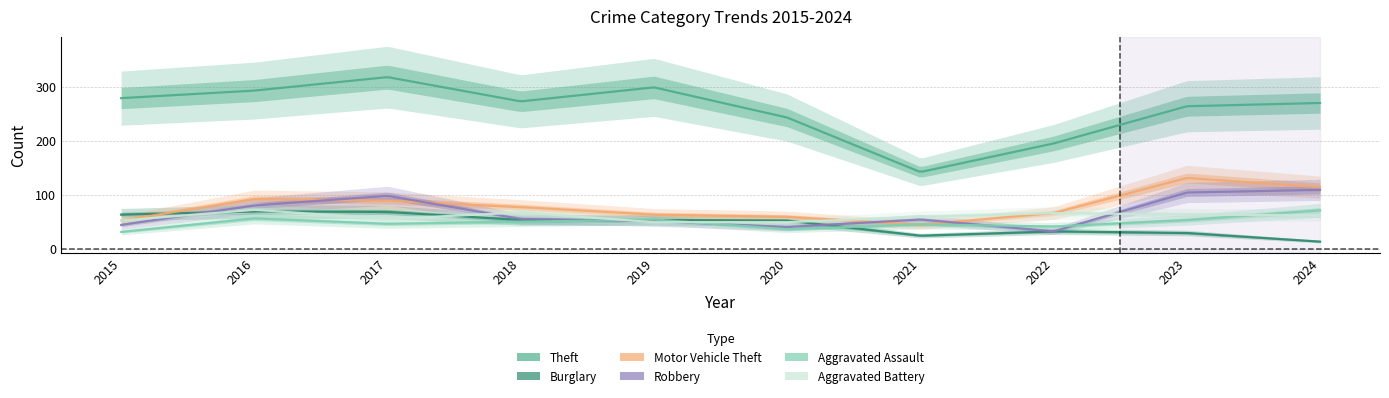

Where does the Motor Vehicle Theft series first go above 77?

2016